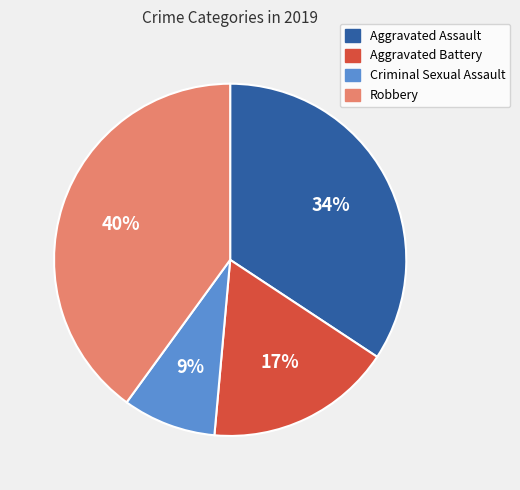

To the nearest percent, what is the combined percentage of Aggravated Battery and Aggravated Assault?

51%